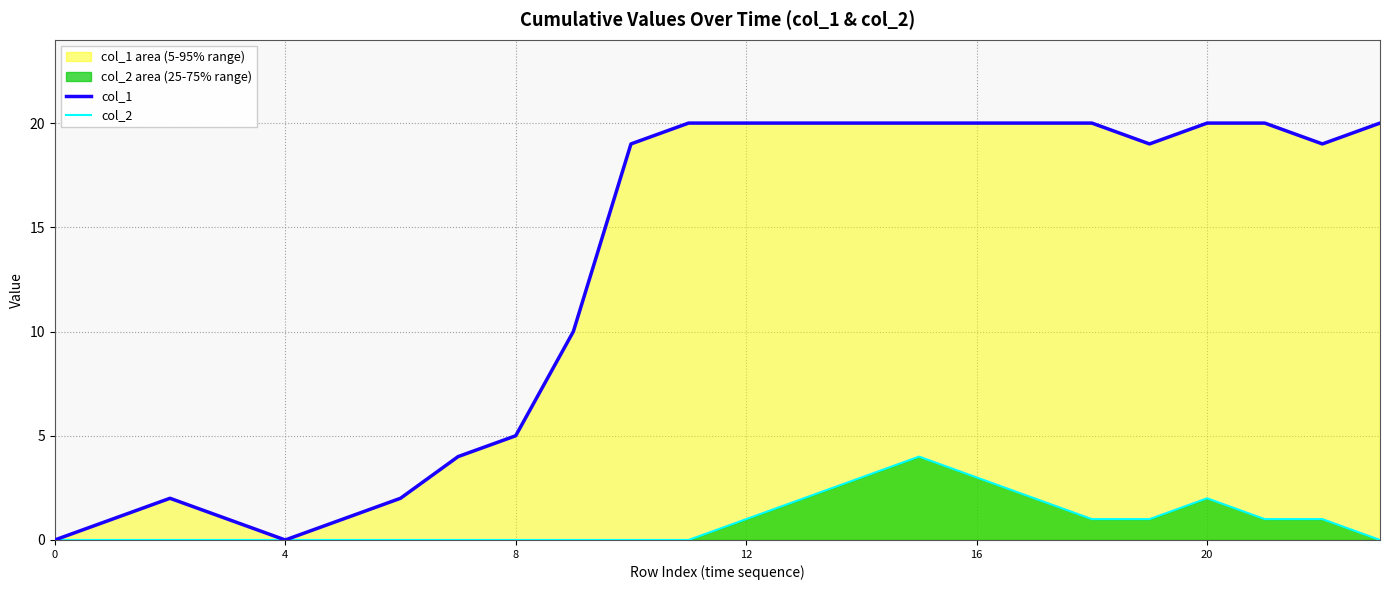

Reading left to right, extract all data points from this chart.

col_1: 0	1	2	1	0	1	2	4	5	10	19	20	20	20	20	20	20	20	20	19	20	20	19	20
col_2: 0	0	0	0	0	0	0	0	0	0	0	0	1	2	3	4	3	2	1	1	2	1	1	0